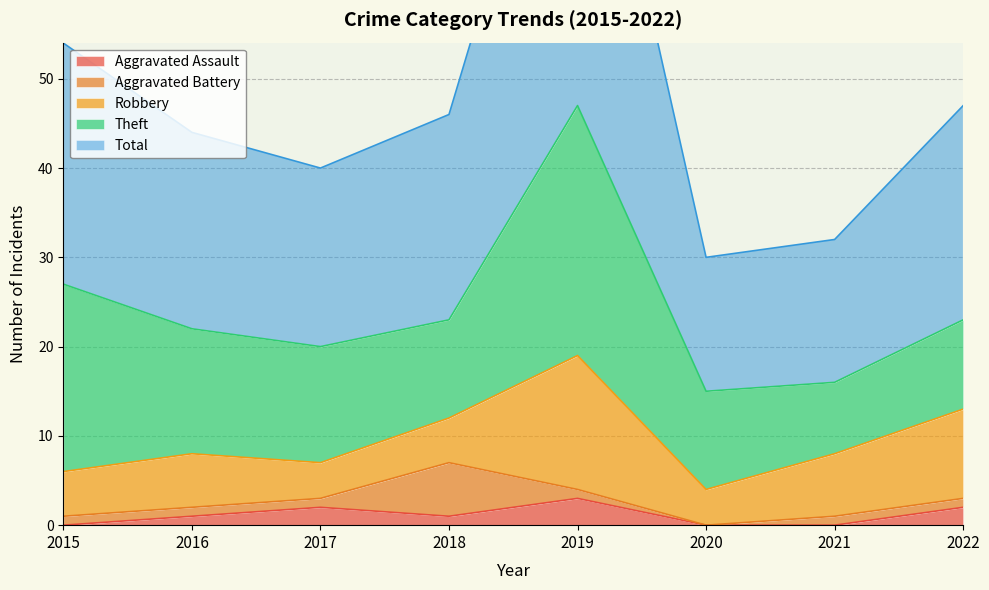

How many categories are shown in the chart?

8